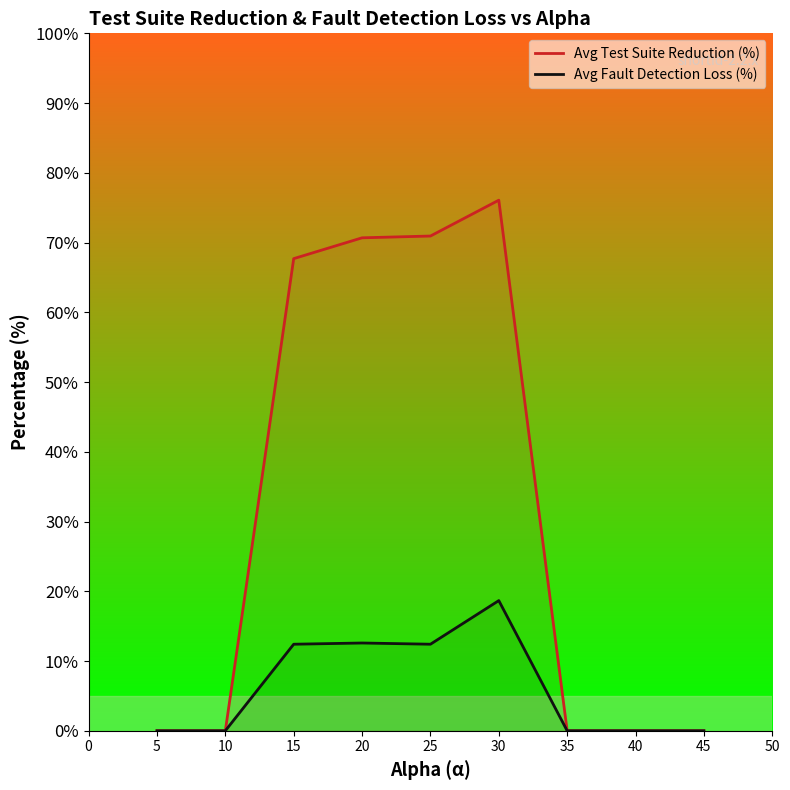

Between 15 and 35, which series saw the biggest shift?

Avg Test Suite Reduction (%)